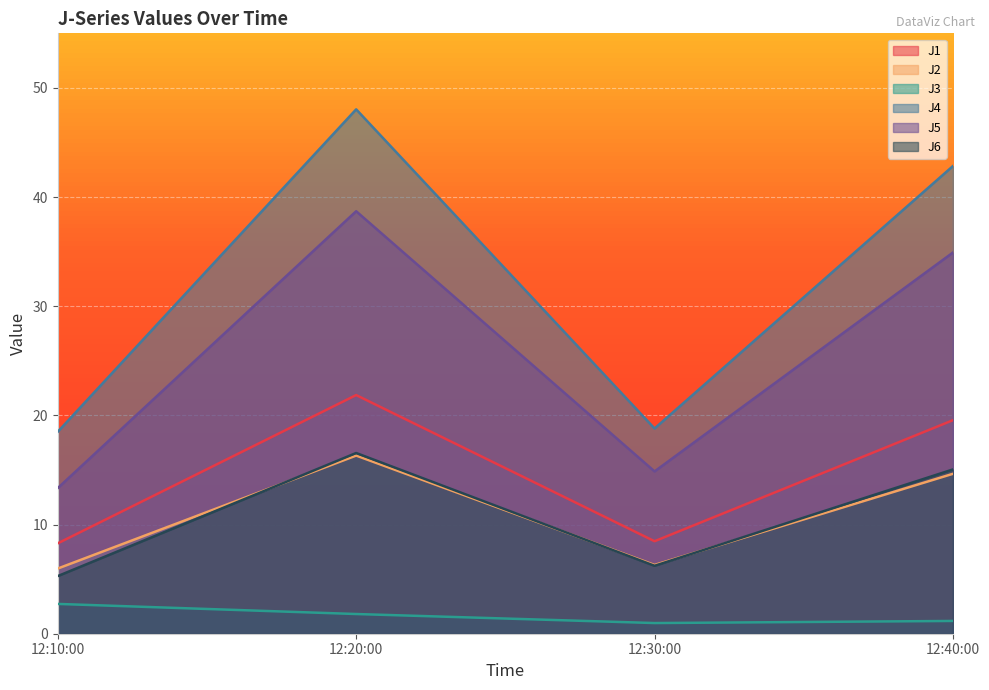

True or false: J3 and J1 intersect in this chart.

False